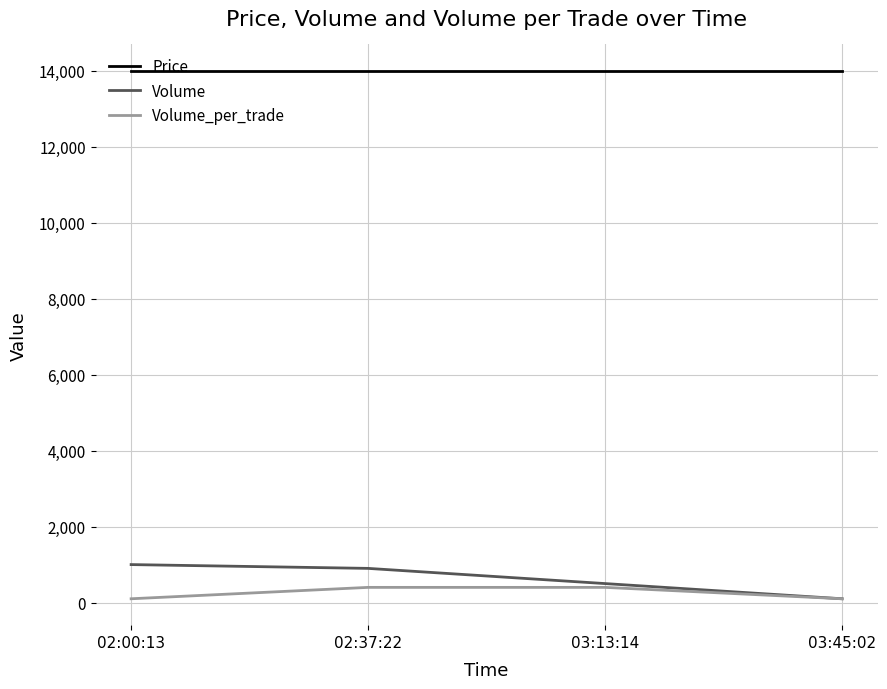

At 02:00:13, list the series in order from smallest to largest.

Volume_per_trade, Volume, Price